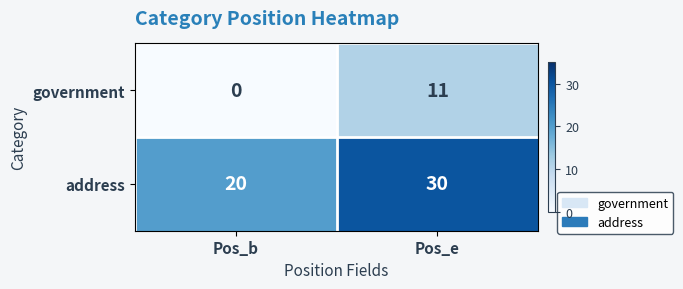

What is the difference between the highest and lowest values at Pos_e?

19